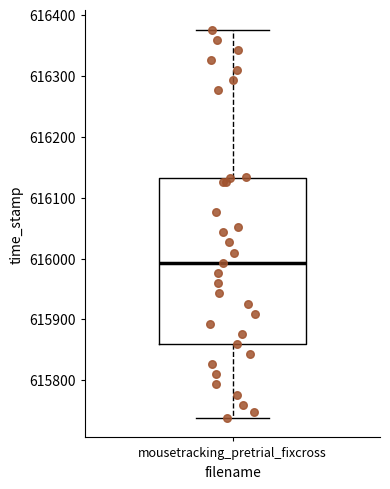

Read this box plot against the y-axis: the position of the median line, the range covered by the box, and the ends of both whiskers. The values are not printed on the chart, so give them approximately, as read against the axis.

median 615990, box 615860 to 616130, whiskers 615740 to 616380